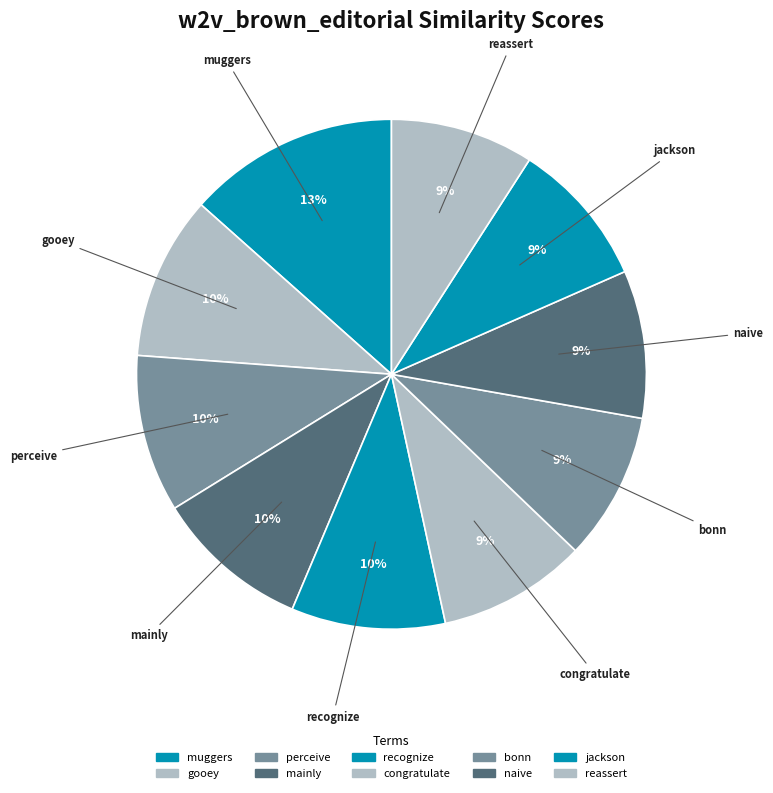

Rank the categories by value from highest to lowest.

muggers, gooey, perceive, mainly, recognize, congratulate, bonn, naive, jackson, reassert